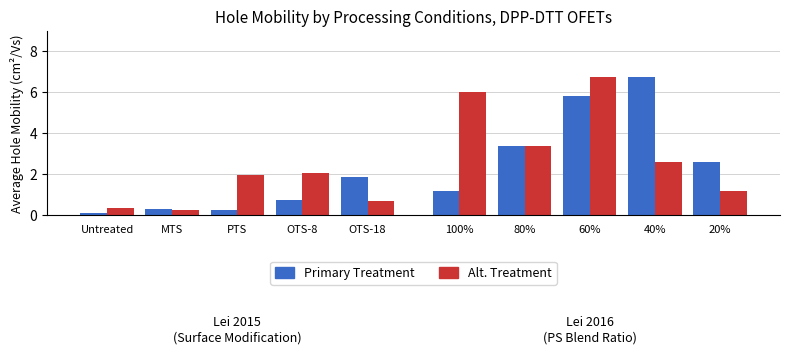

Which series has the largest total across all categories?

Lei 2015 (Alt. Treatment)